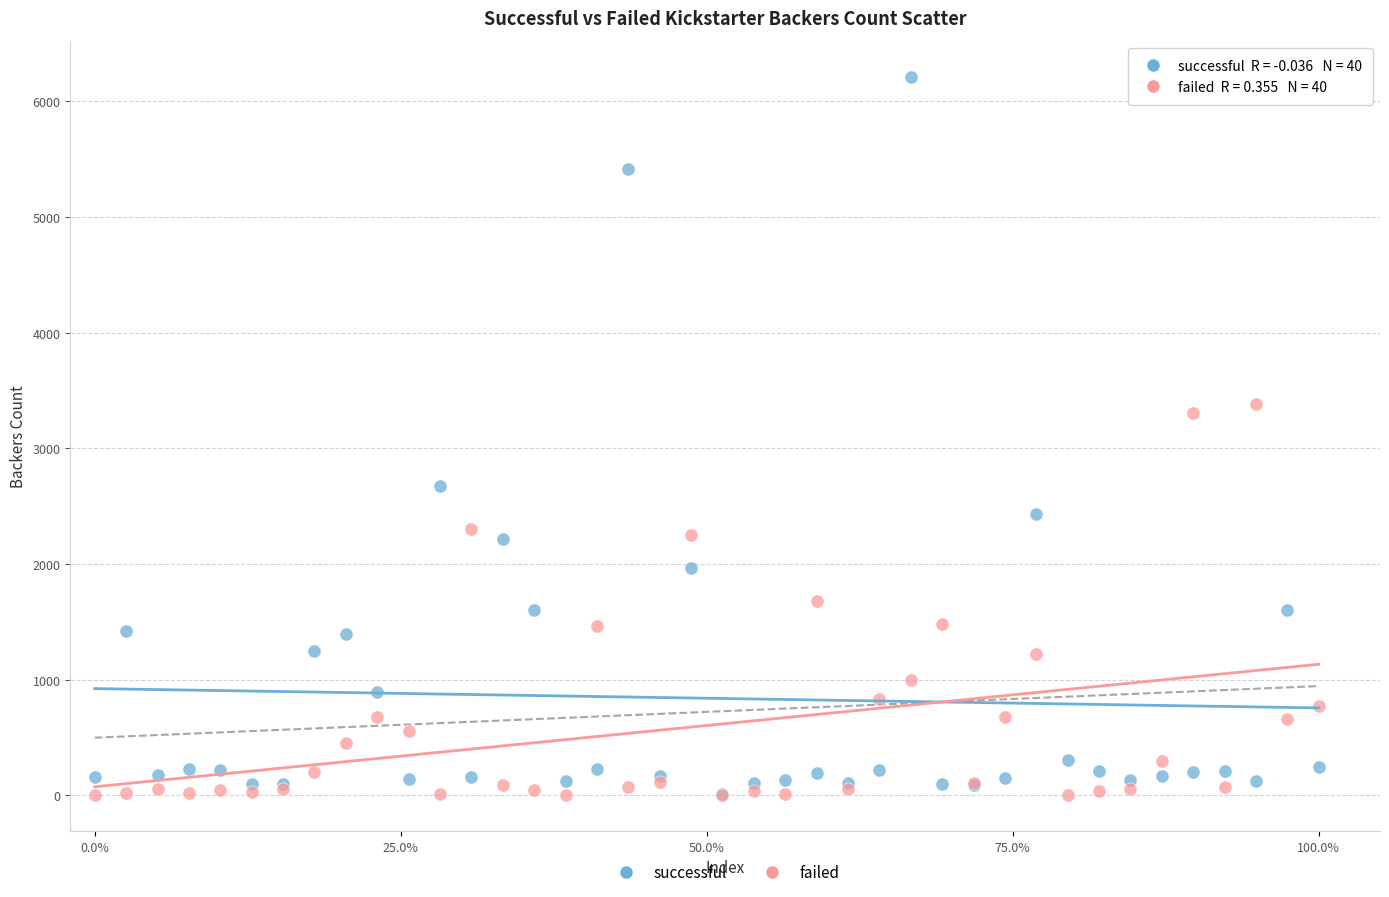

In the successful series, what Y value is closest to 3114?

2673